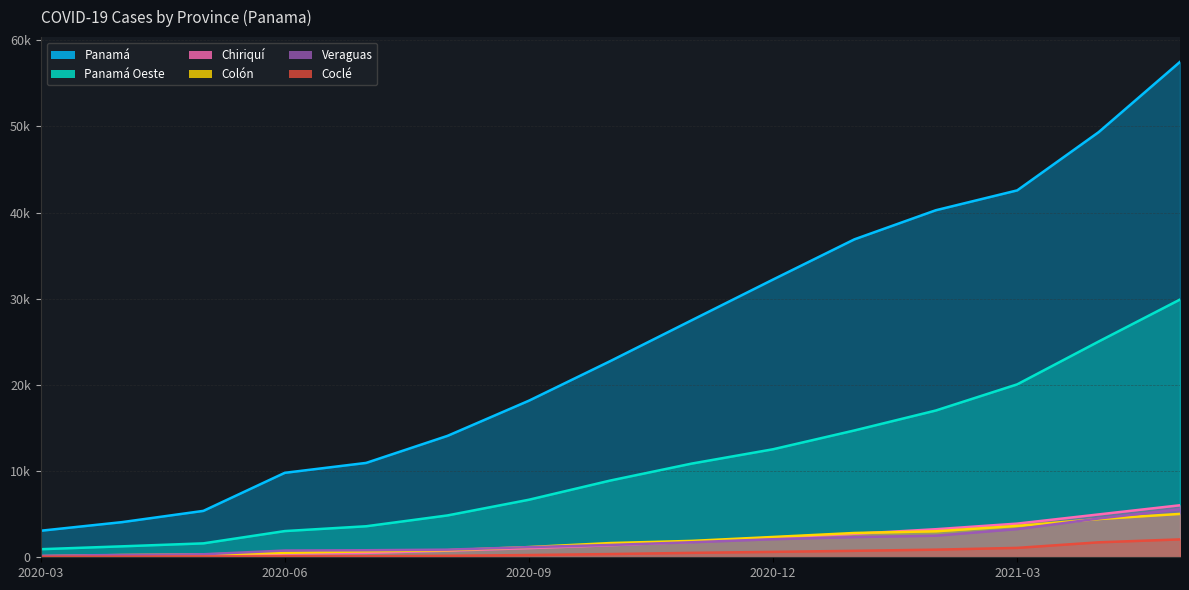

What is the total value across all series at 2020-09?

28535